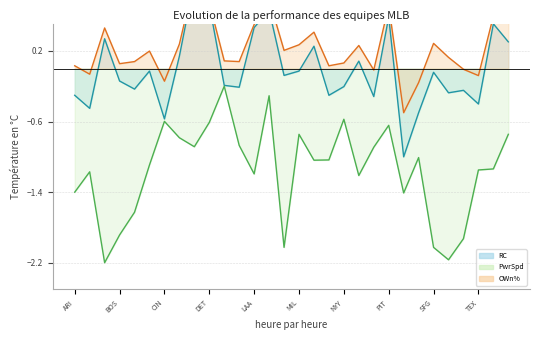

Which series has the largest range (max minus min)?

RC